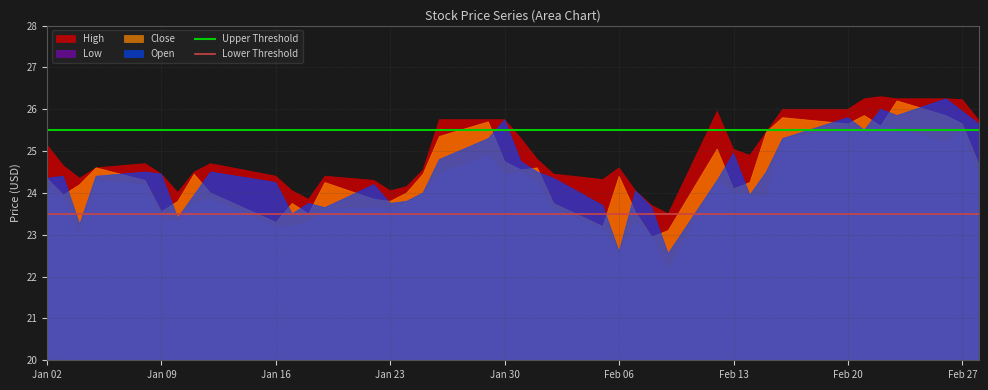

True or false: Low and High cross at least once.

False